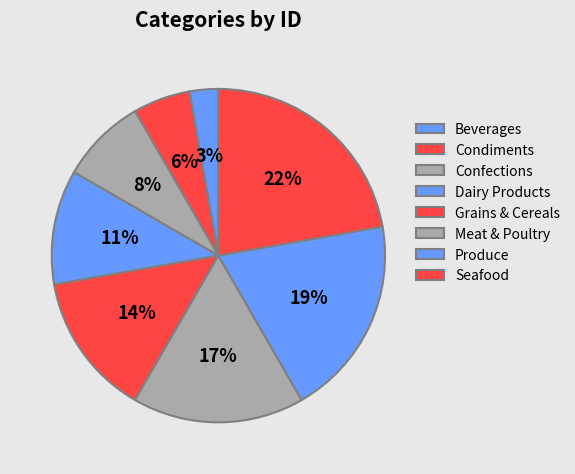

How many slices are in this pie chart?

8